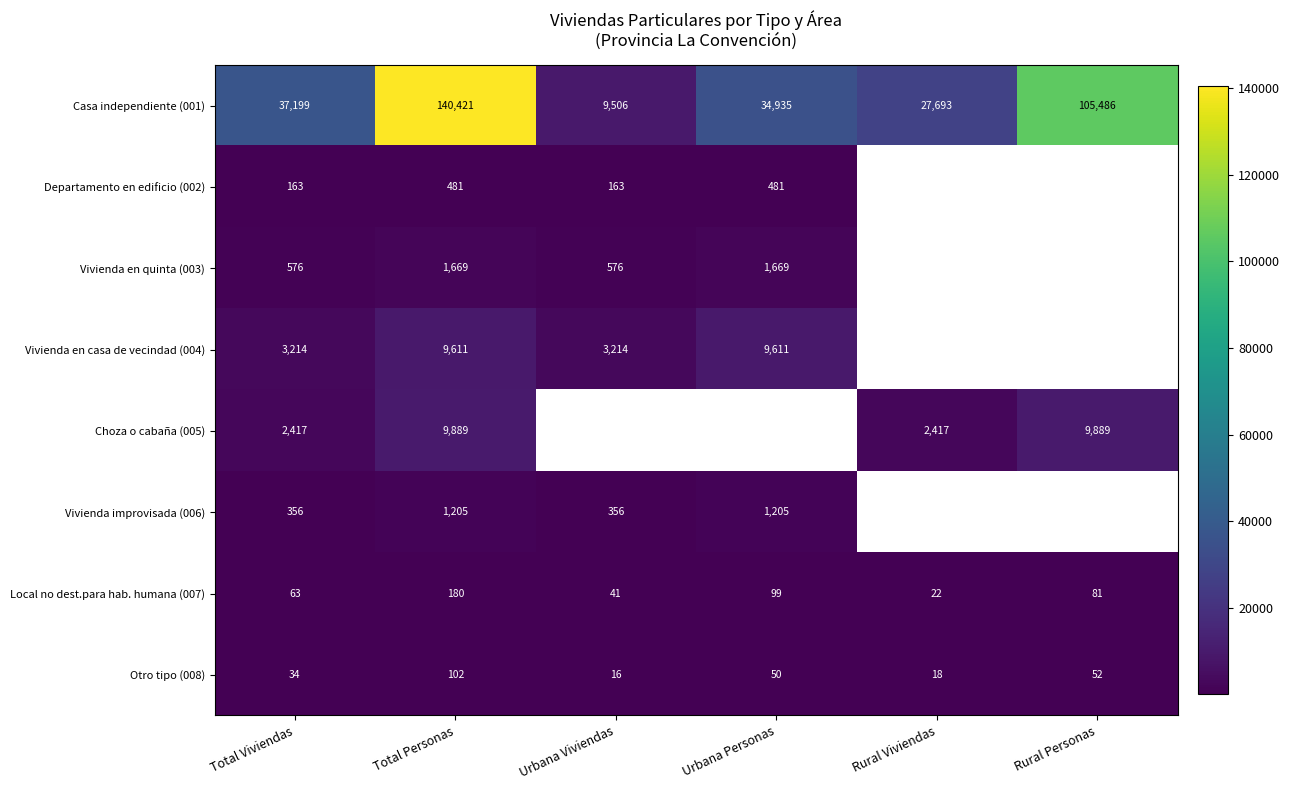

What is the smallest value displayed?

16.0